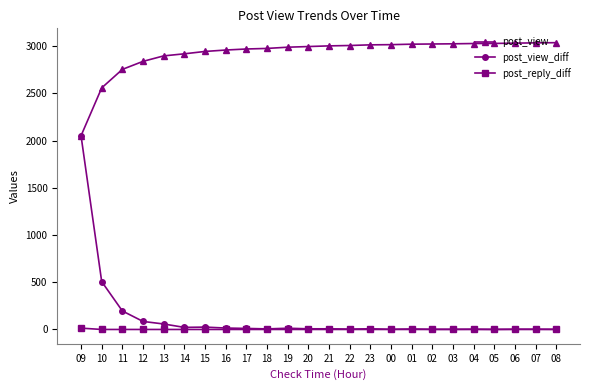

True or false: post_view_diff has more than 0 points higher than both neighbors.

True